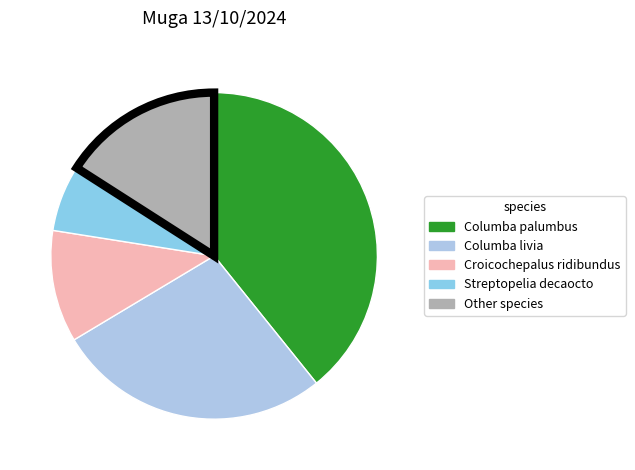

Is there a majority slice in this chart?

No